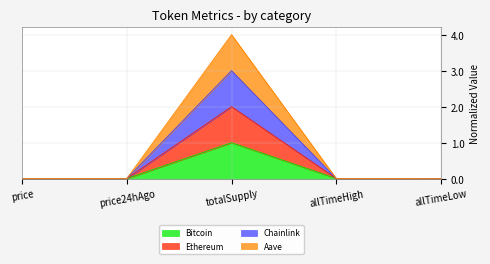

What is the highest value of the Bitcoin series?

1.0